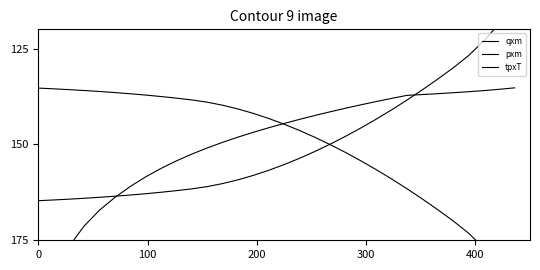

How many lines are shown in the chart?

3